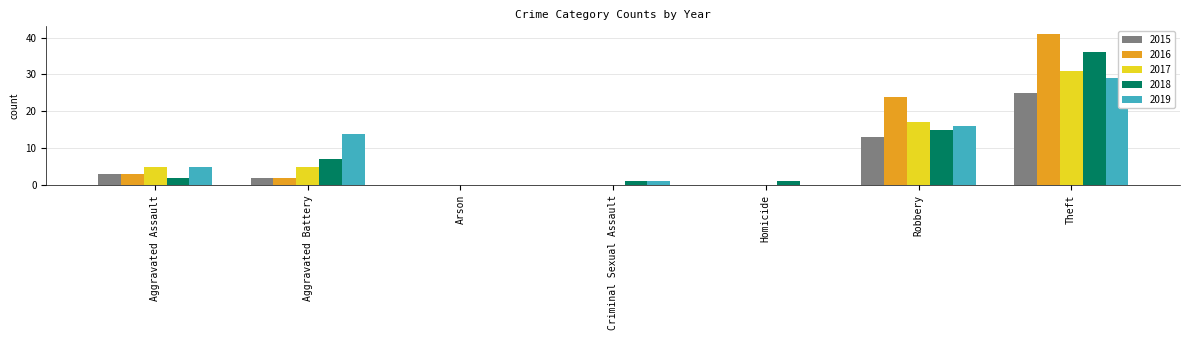

Count the number of data series in this chart.

5